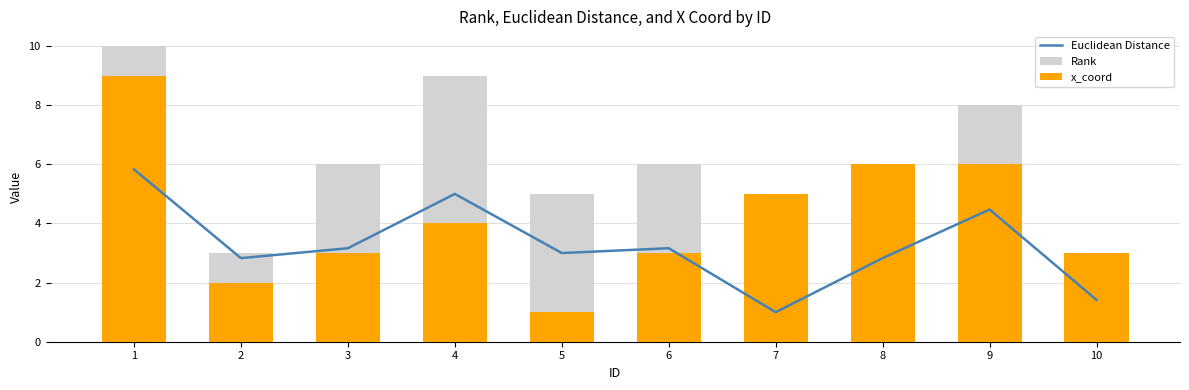

How many groups of bars are there?

10